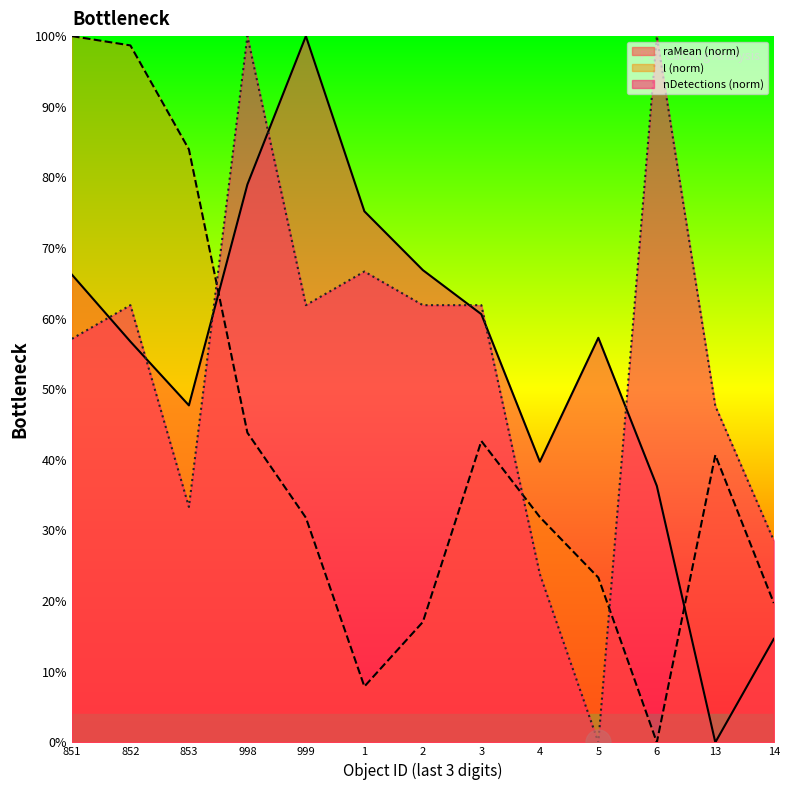

Reading right to left, transcribe all the data shown in this chart.

raMean: 14.7	0.0	36.3	57.3	39.7	60.6	66.9	75.2	100.0	79.0	47.7	56.7	66.2
l: 19.7	40.7	0.0	23.3	31.9	42.7	17.0	7.9	31.8	43.8	84.0	98.7	100.0
nDetections: 28.6	47.6	100.0	0.0	23.8	61.9	61.9	66.7	61.9	100.0	33.3	61.9	57.1